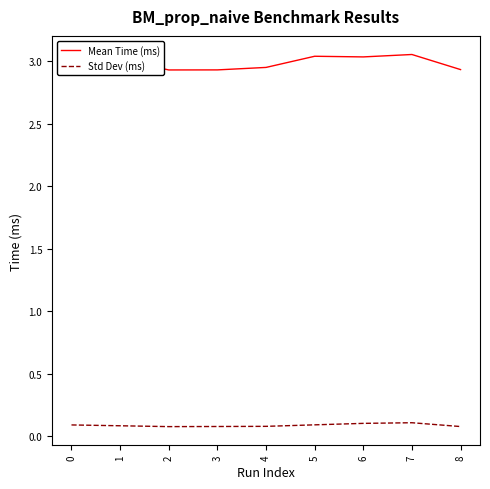

List the series in order of their overall mean, highest first.

Mean Time (ms), Std Dev (ms)